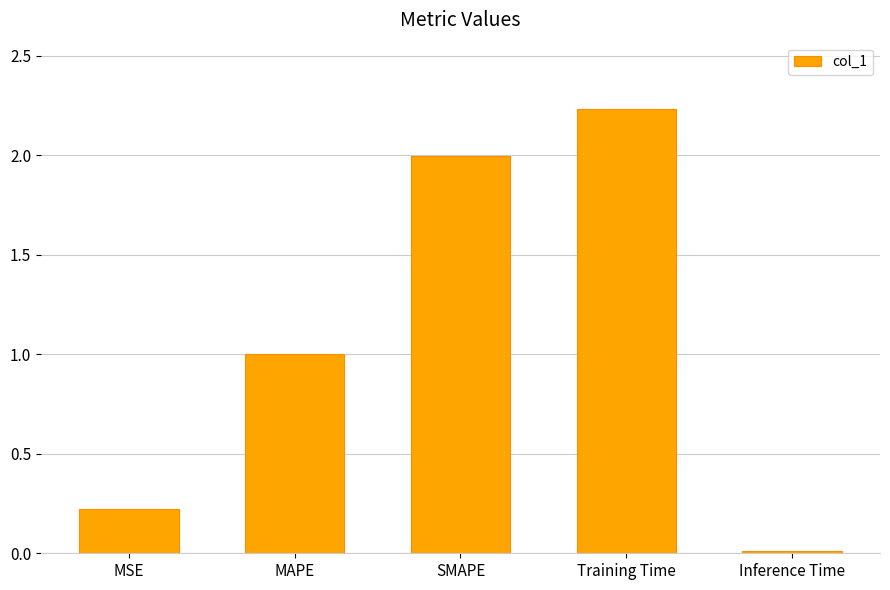

True or false: the data shows 1.5 at MAPE.

False